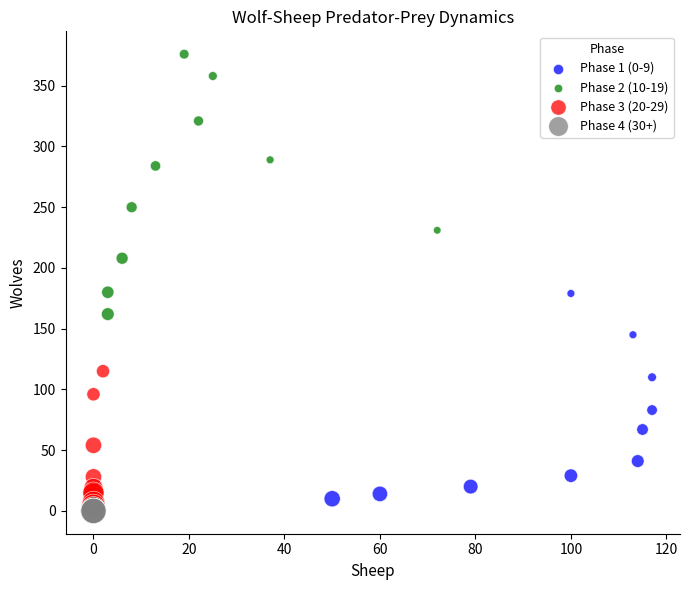

Which series contains the highest Y value?

Phase 2 (10-19)